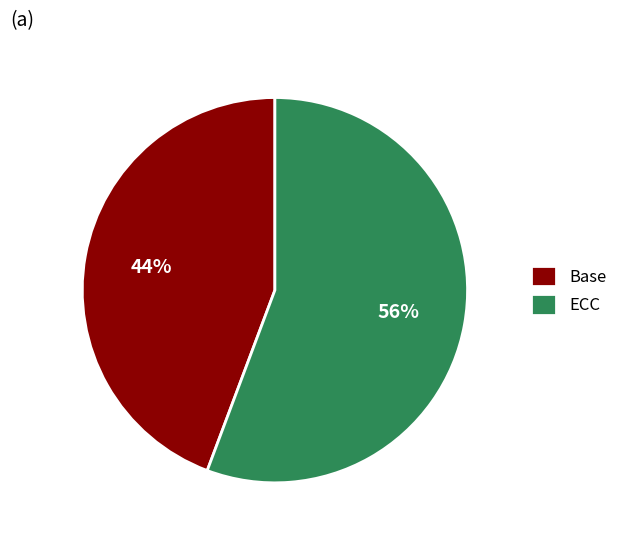

To the nearest percent, what is the average slice percentage?

50%